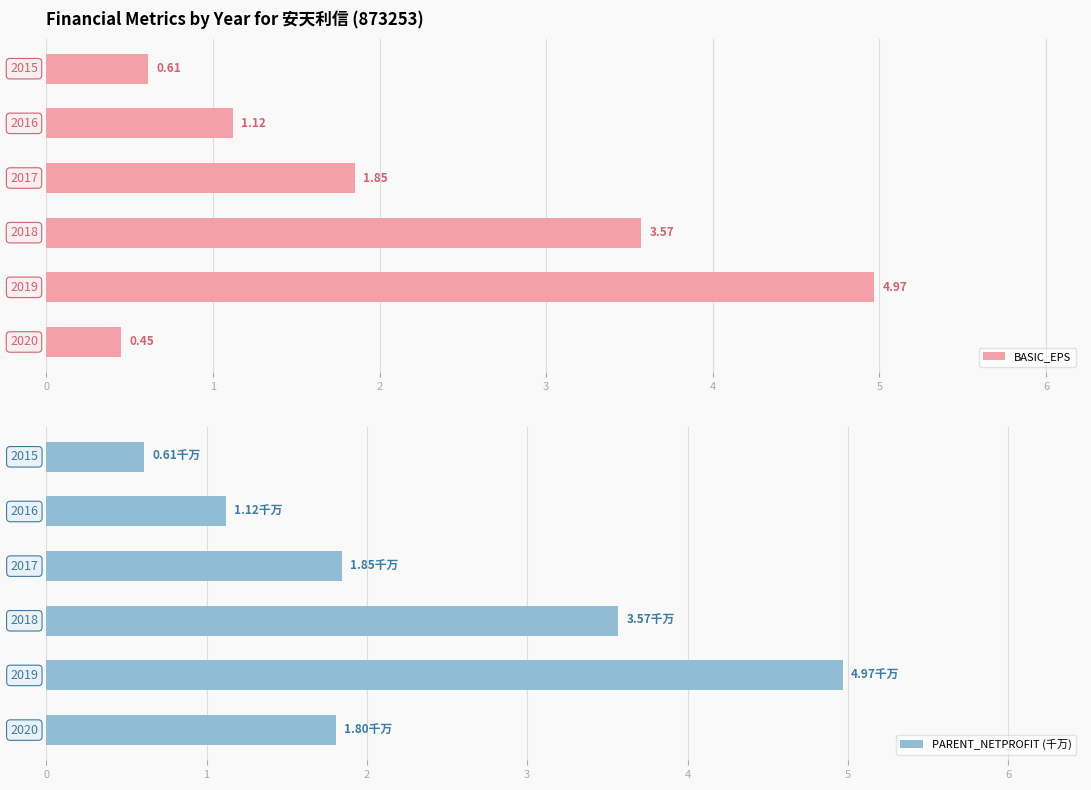

List the series in order of their overall mean, highest first.

PARENT_NETPROFIT (千万), BASIC_EPS